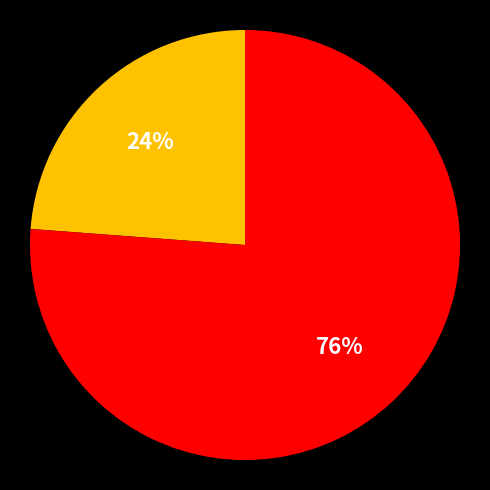

Is there a majority slice in this chart?

Yes